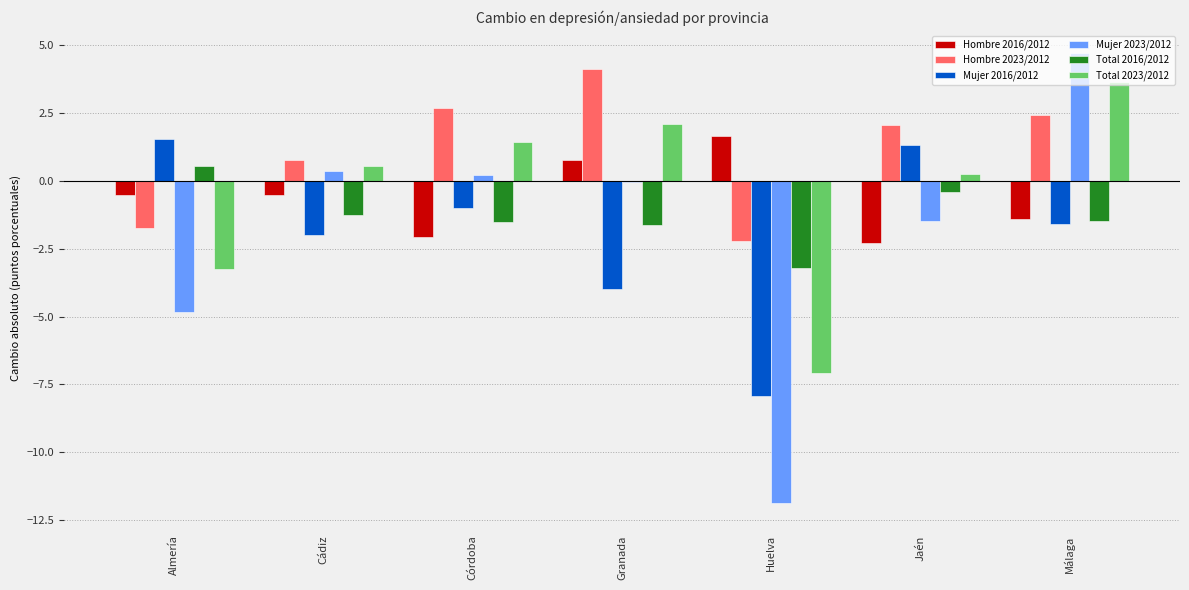

Which series has the widest spread of values?

Mujer 2023/2012